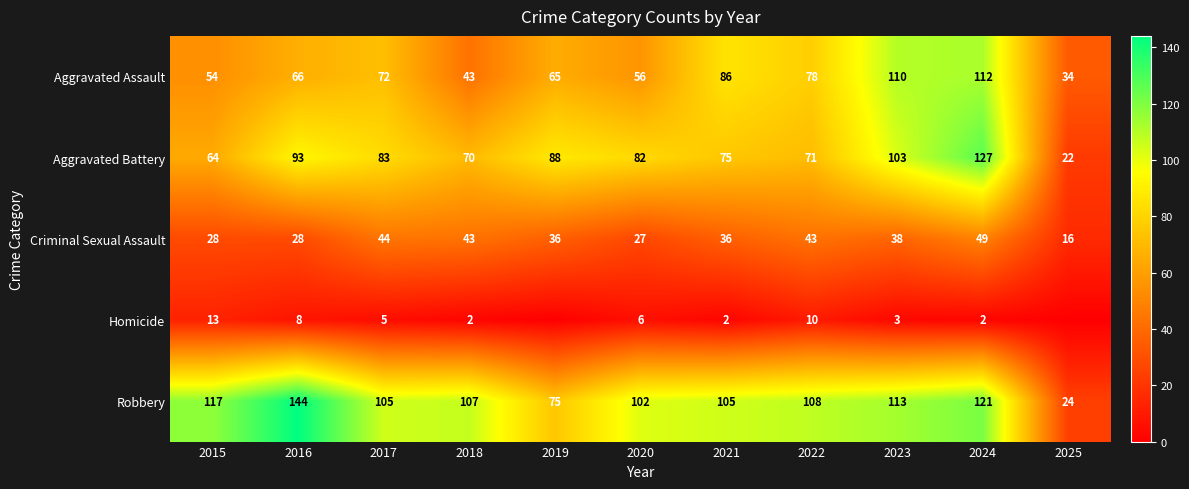

What is the sum of all Criminal Sexual Assault values?

388